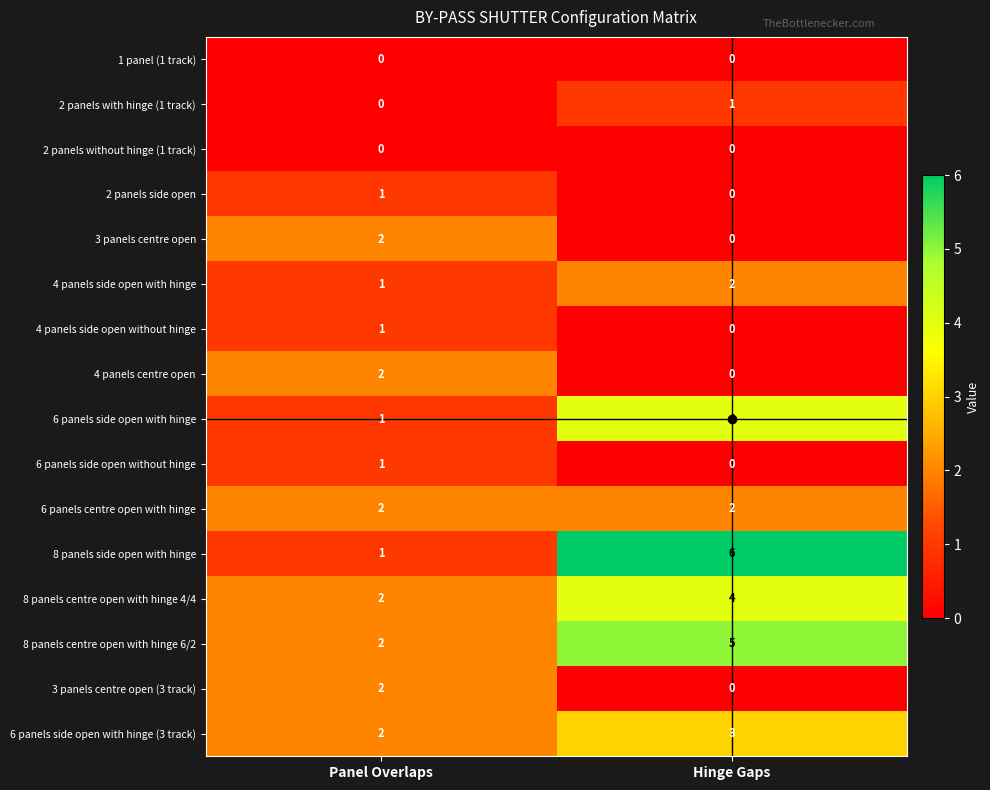

Which series has the widest spread of values?

8 panels side open with hinge